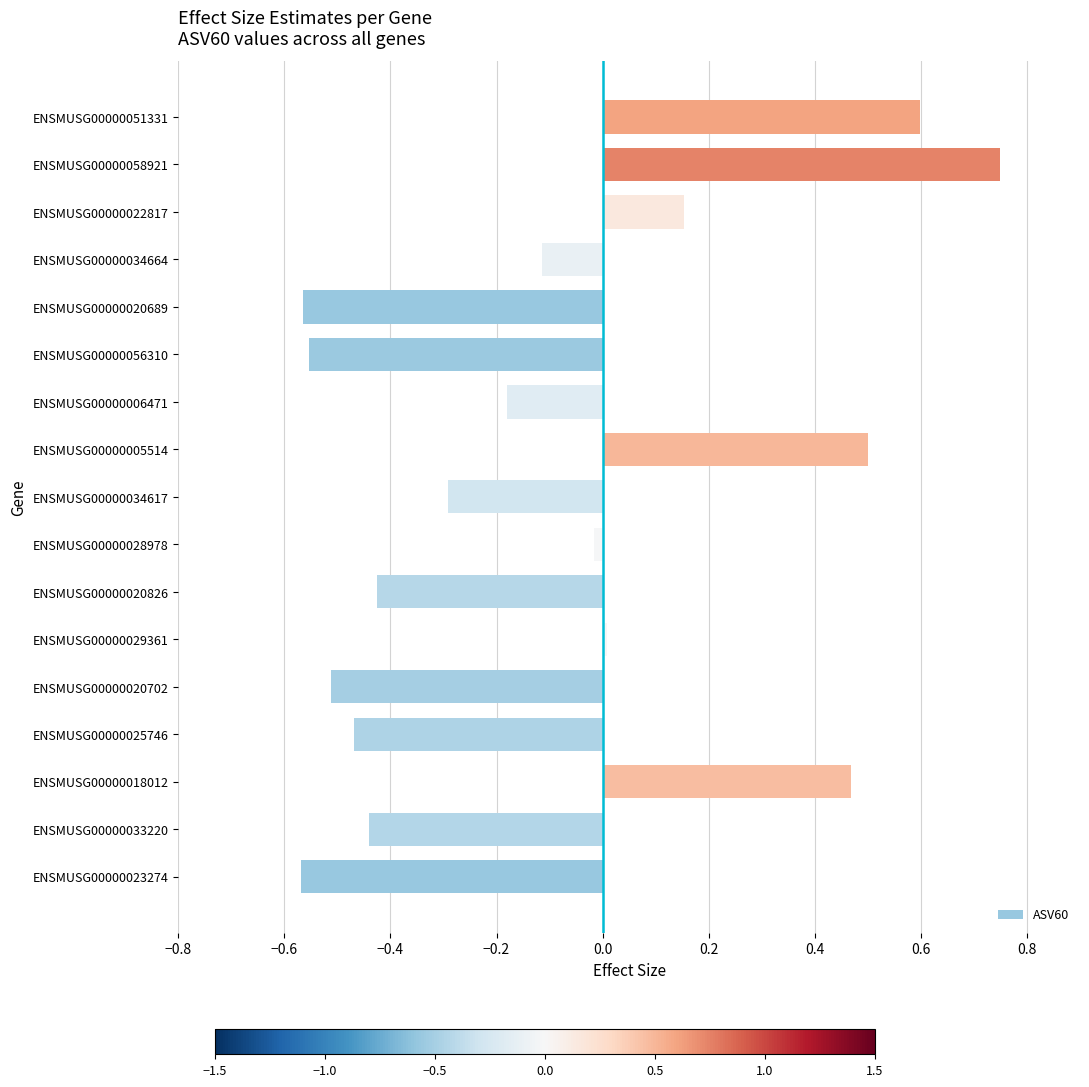

What is the difference between the values at ENSMUSG00000025746 and ENSMUSG00000022817?

0.6